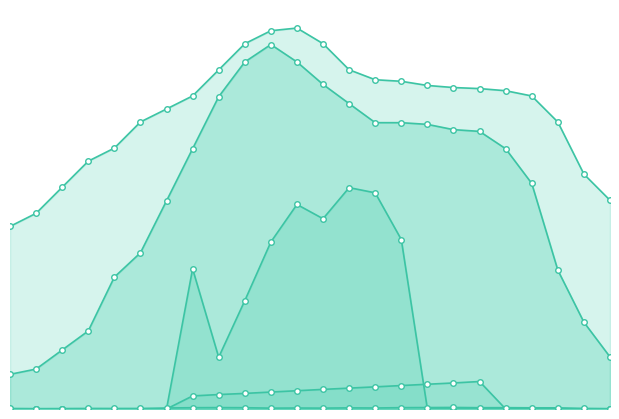

What is the difference between the maximum and minimum values in the P_EL series?

152.1